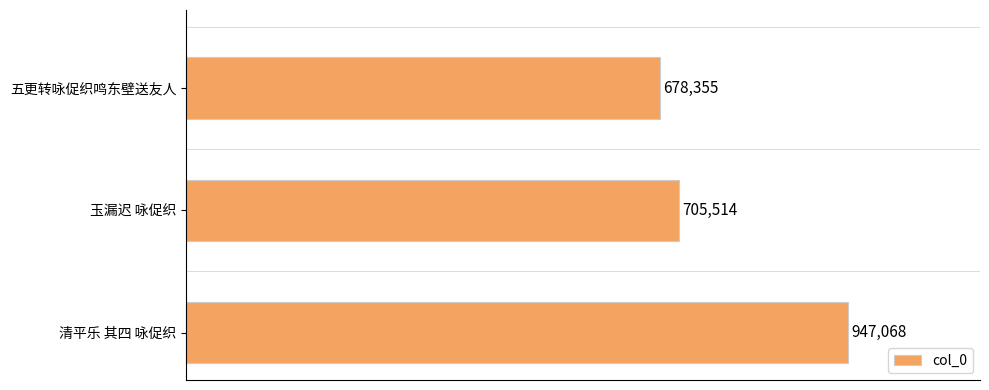

List the labels in order of value, largest first.

清平乐 其四 咏促织, 玉漏迟 咏促织, 五更转咏促织鸣东壁送友人